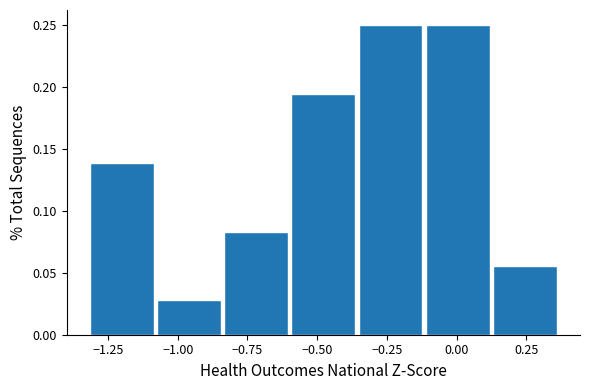

Reading left to right, list every bar in this chart as the range it spans on the x-axis followed by its height. Neither the bar edges nor the heights are printed on the chart, so give them approximately, as read against the axes.

-1.30 to -1.05: 0.140
-1.05 to -0.85: 0.030
-0.85 to -0.60: 0.085
-0.60 to -0.35: 0.195
-0.35 to -0.10: 0.250
-0.10 to 0.15: 0.250
0.15 to 0.35: 0.055